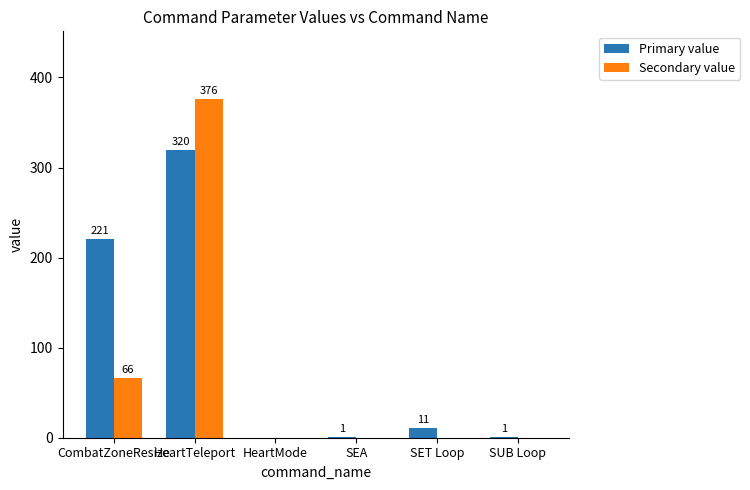

How many groups of bars are there?

6